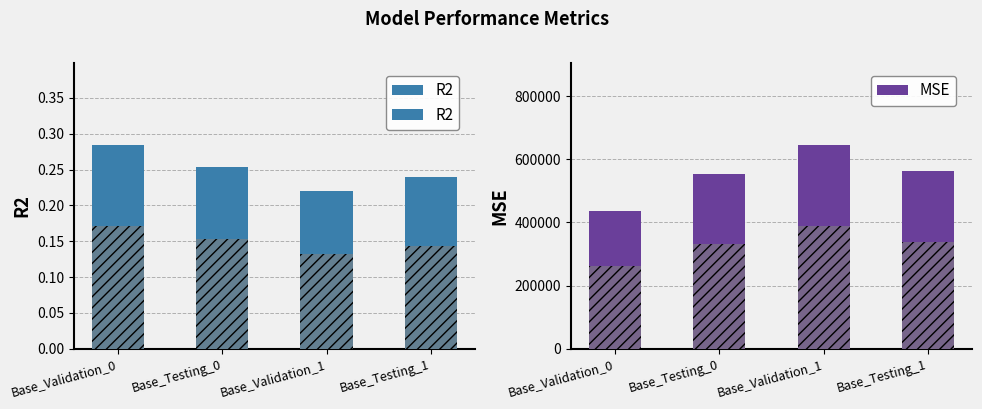

How many bars are there in total?

8